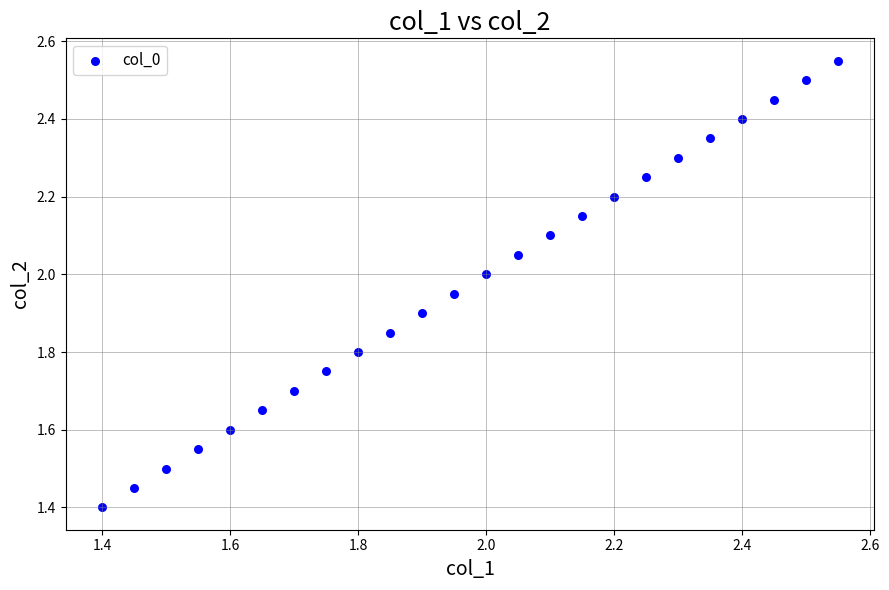

What Y value in the scatter plot is closest to 1?

1.4